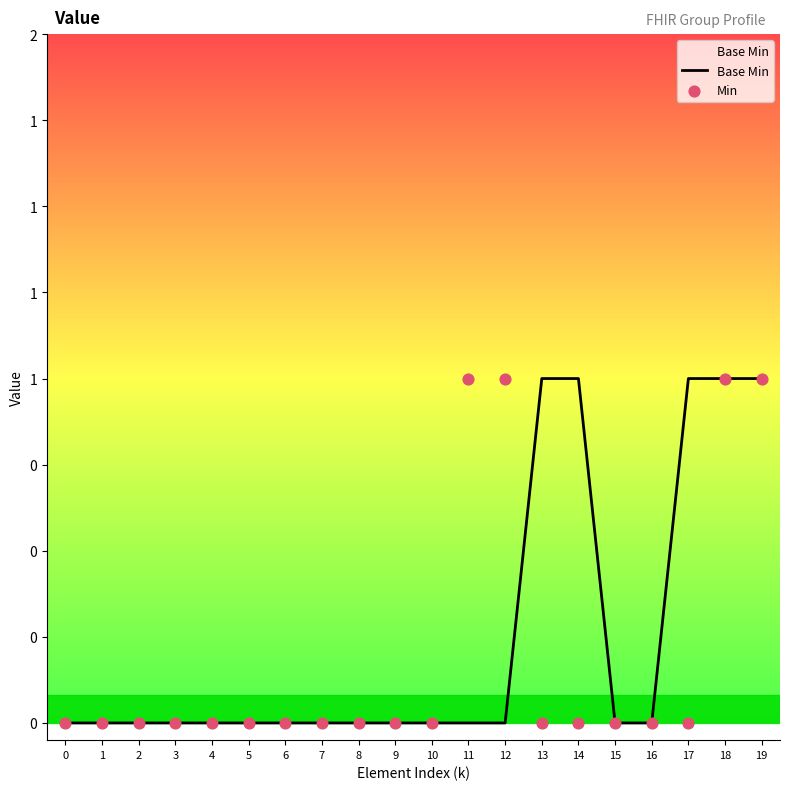

At which category is the sum across all series the highest?

18